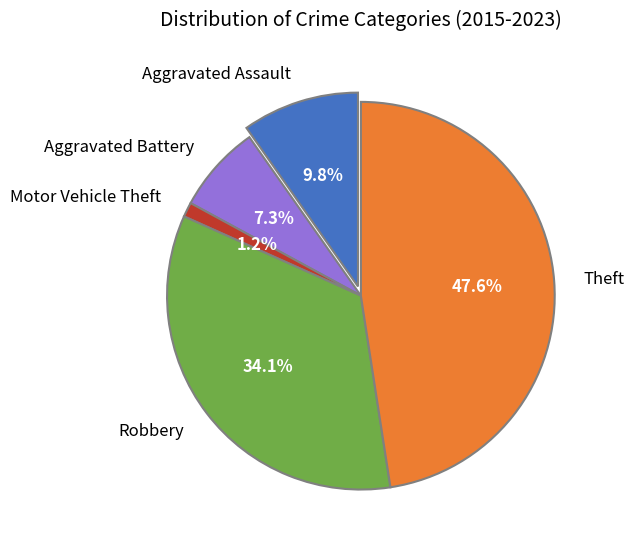

What is the largest slice in the pie chart?

Theft